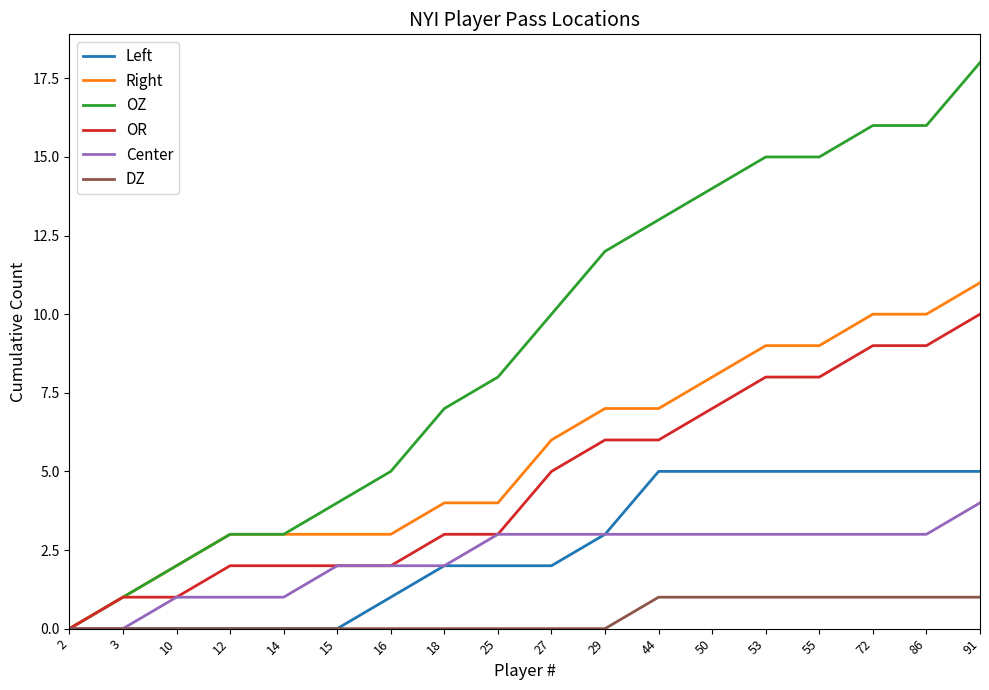

True or false: Center has a value of 1 at 72.

False